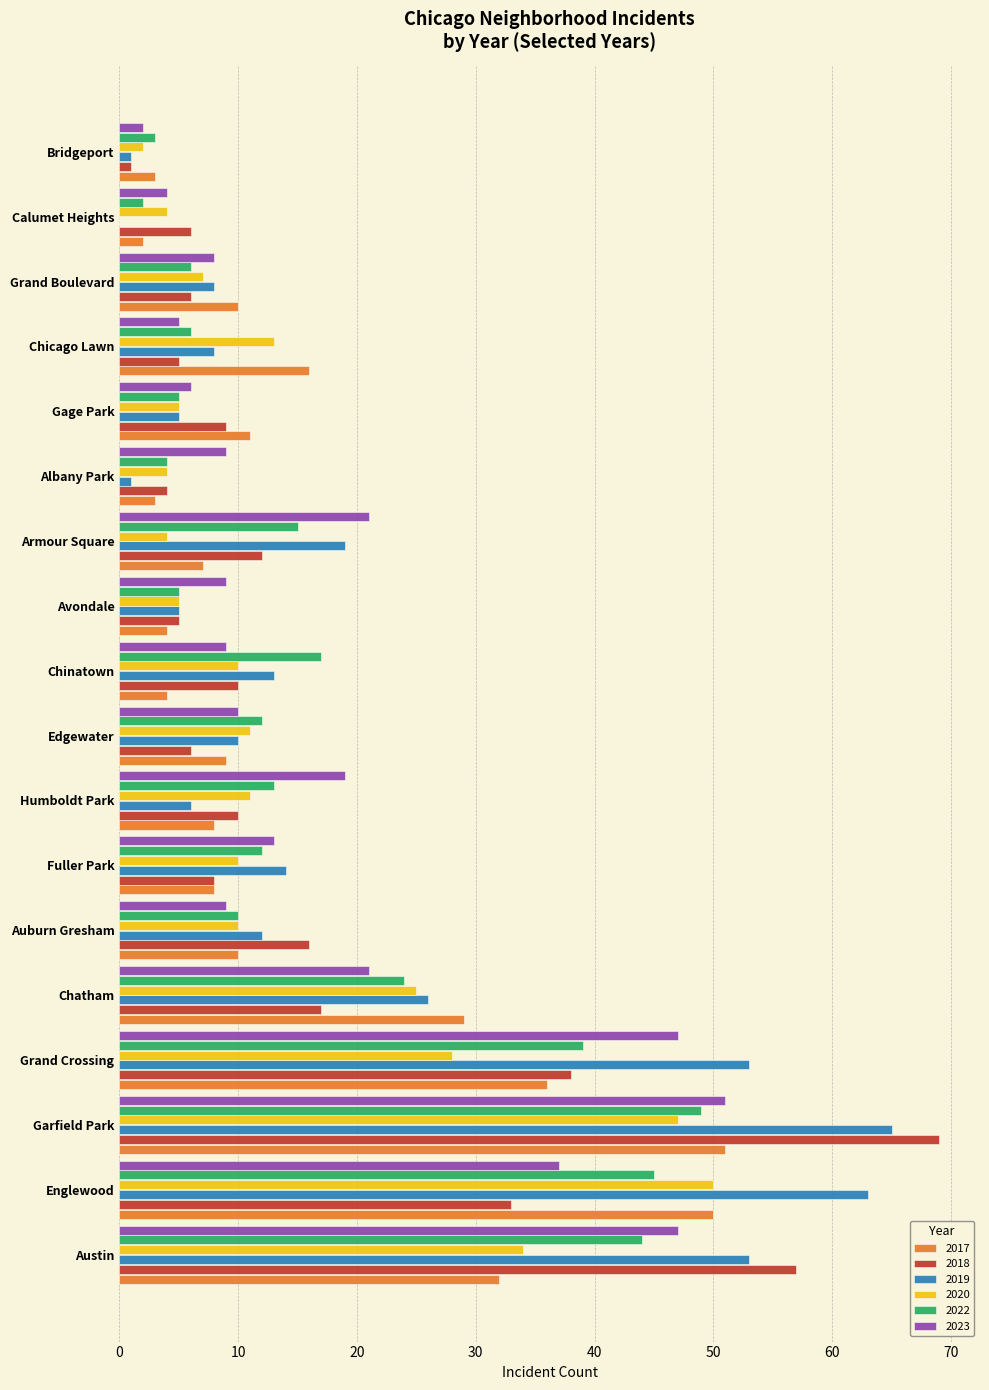

What is the highest value of the 2020 series?

50